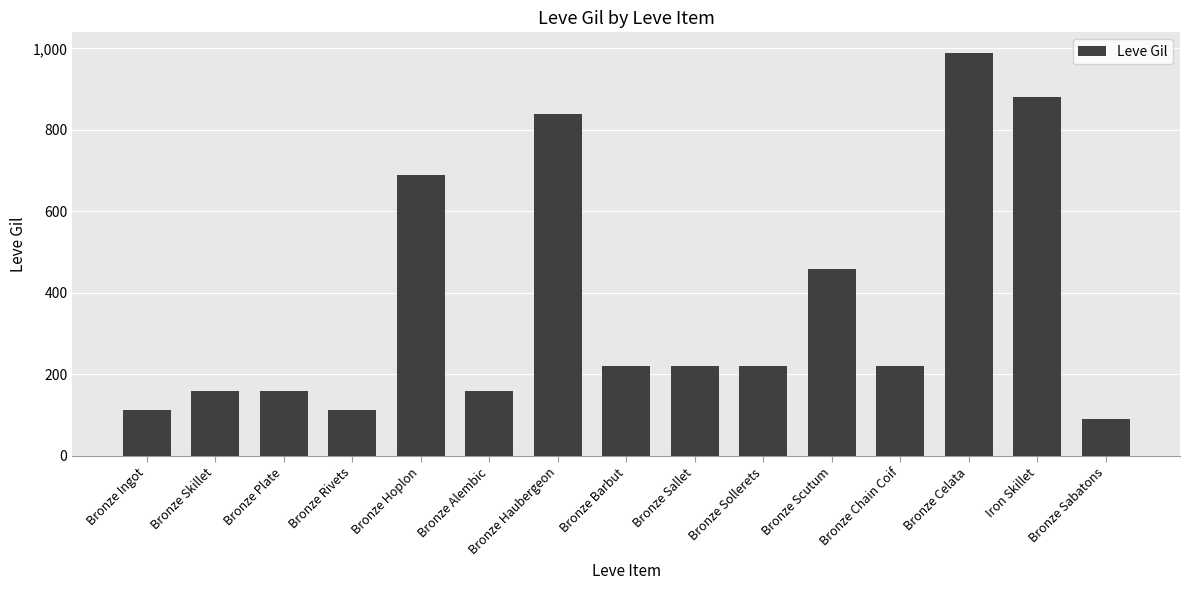

Between Bronze Haubergeon and Bronze Barbut, which is larger?

Bronze Haubergeon